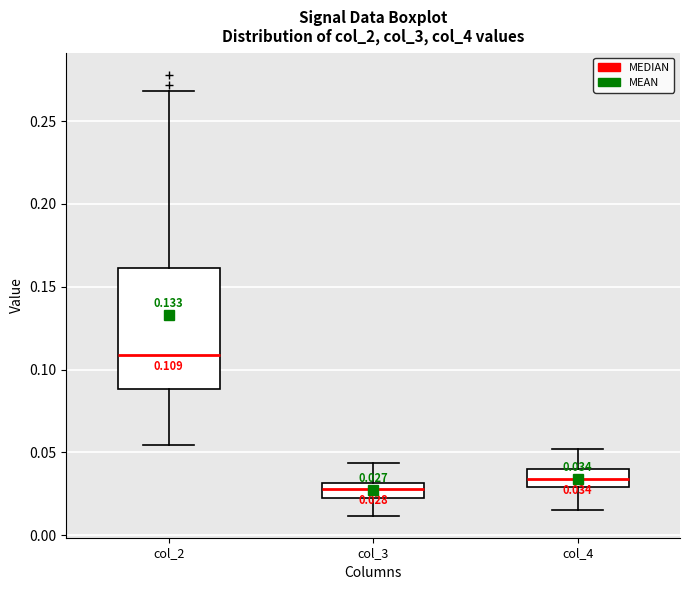

Comparing the boxes themselves (not the whiskers), which one is the tallest?

col_2